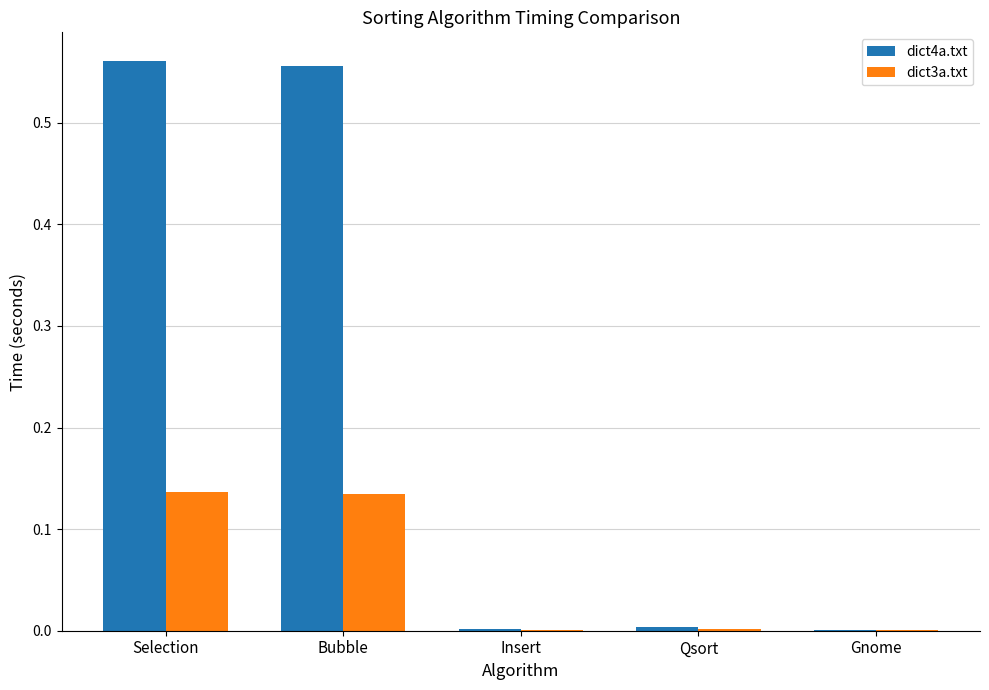

What is the sum of all dict4a.txt values?

1.1